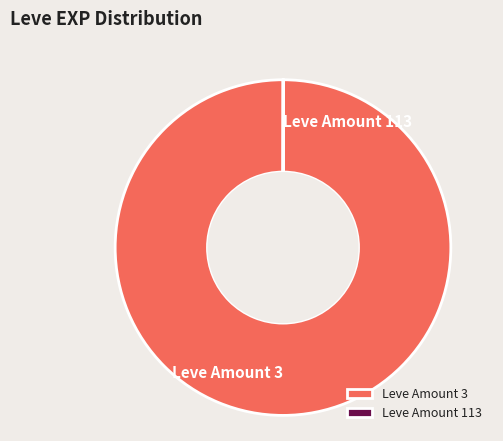

What is the largest slice in the pie chart?

Leve Amount 3